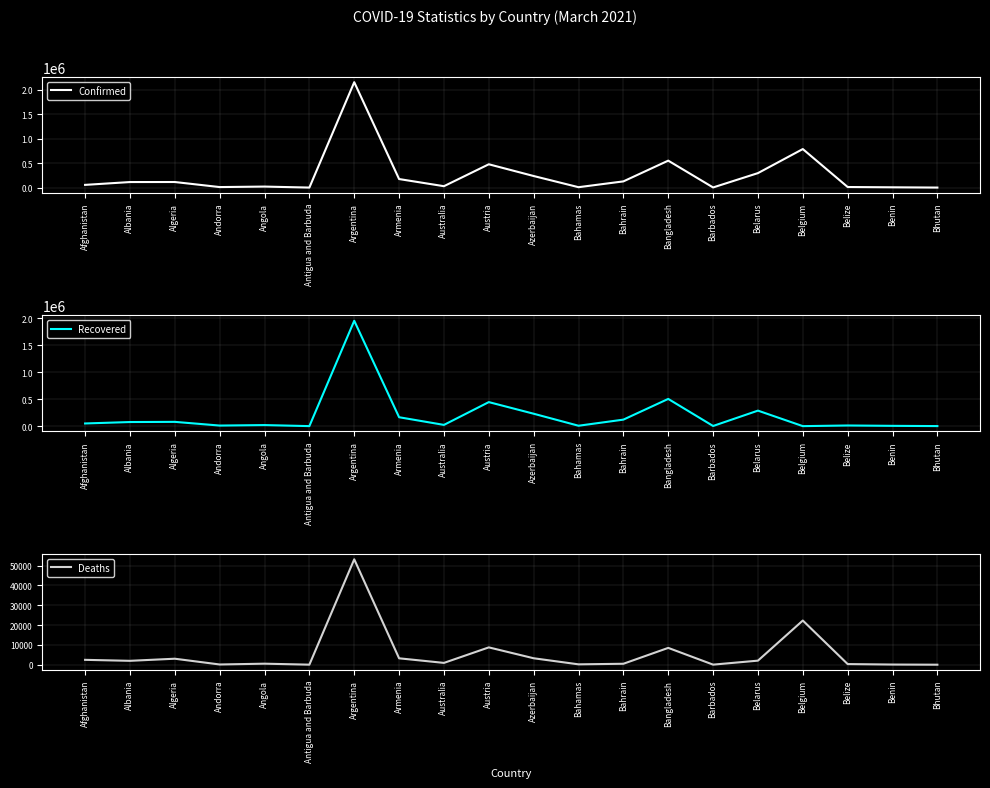

After their last crossing, which series has the higher values: Deaths or Recovered?

Recovered